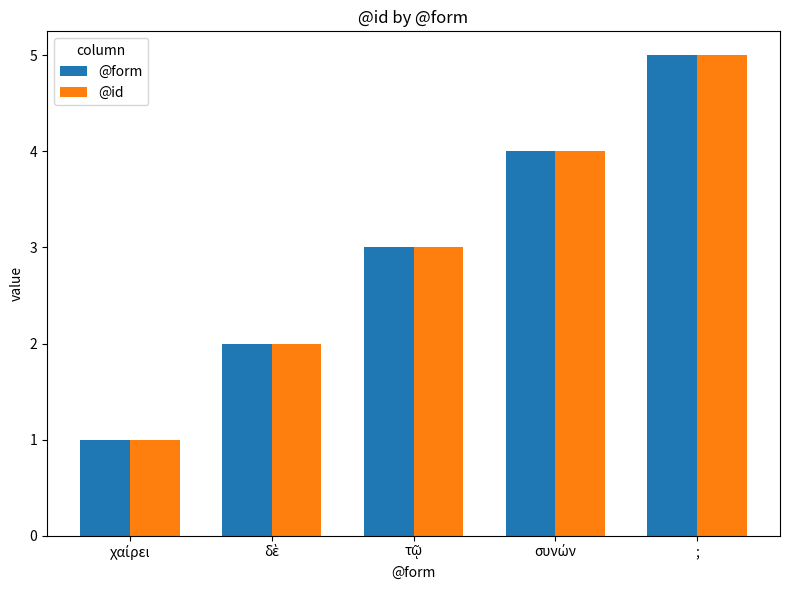

The @id series shows 5 at ;. True or false?

True